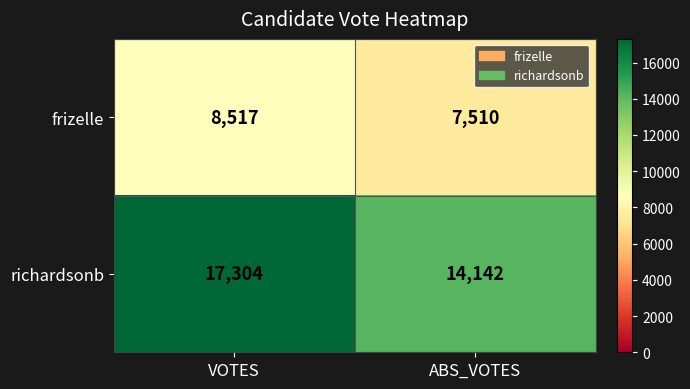

At which label does richardsonb reach its minimum?

ABS_VOTES